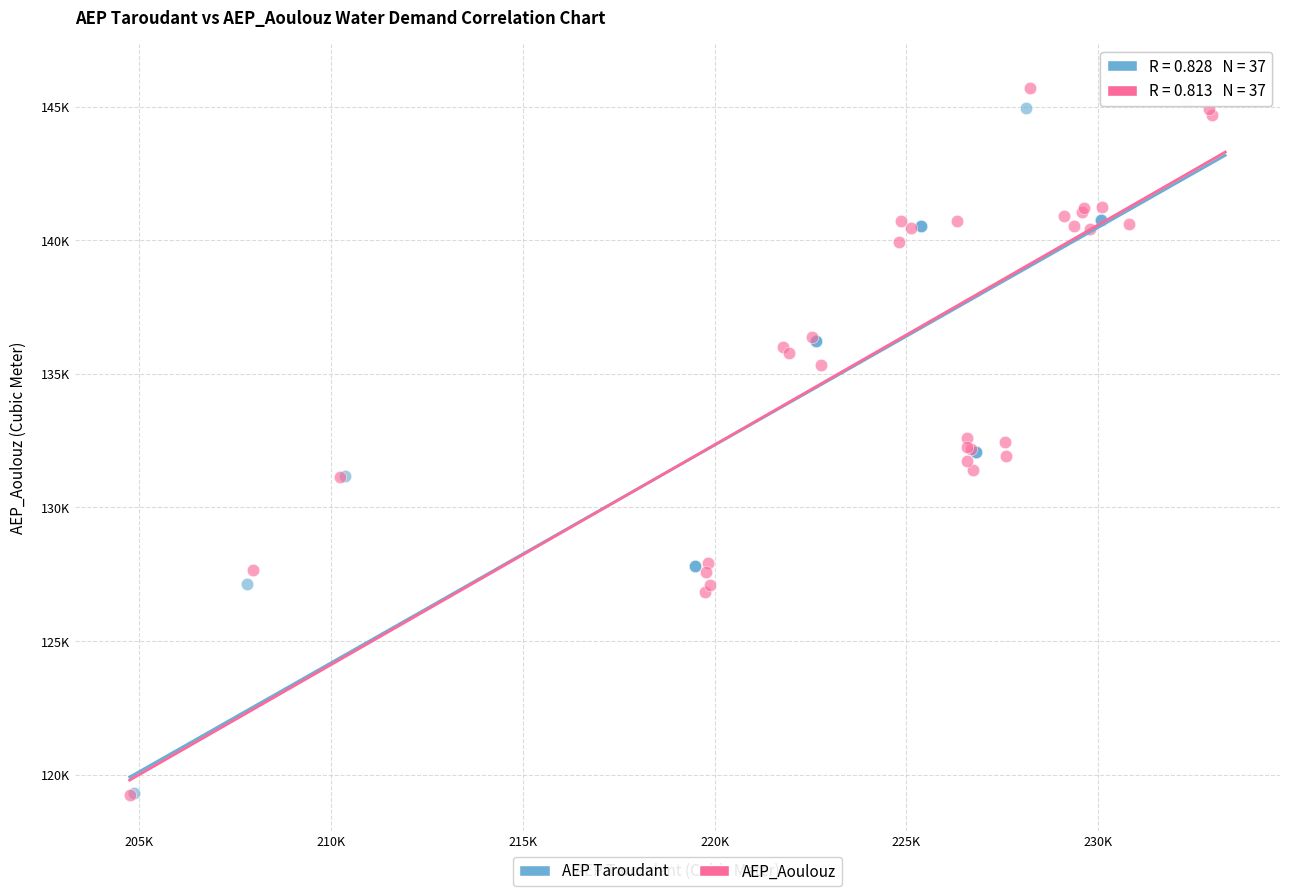

What are all the series names shown in the legend?

AEP Taroudant, AEP_Aoulouz